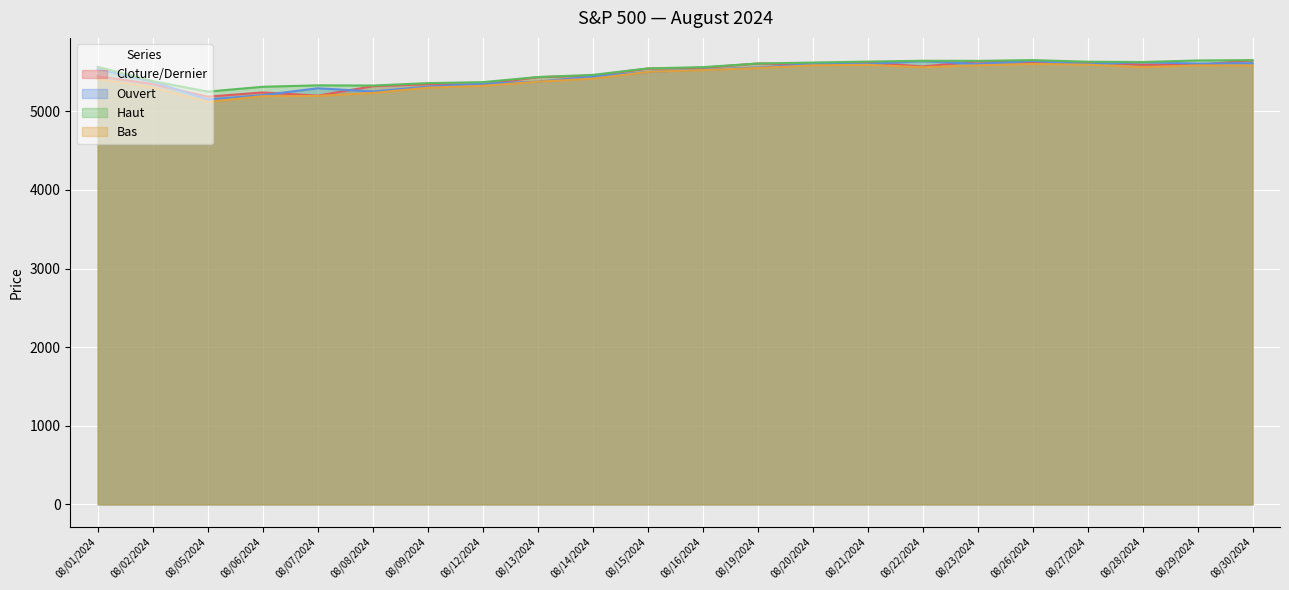

What is the spread (max minus min) of values at 08/08/2024?

94.2